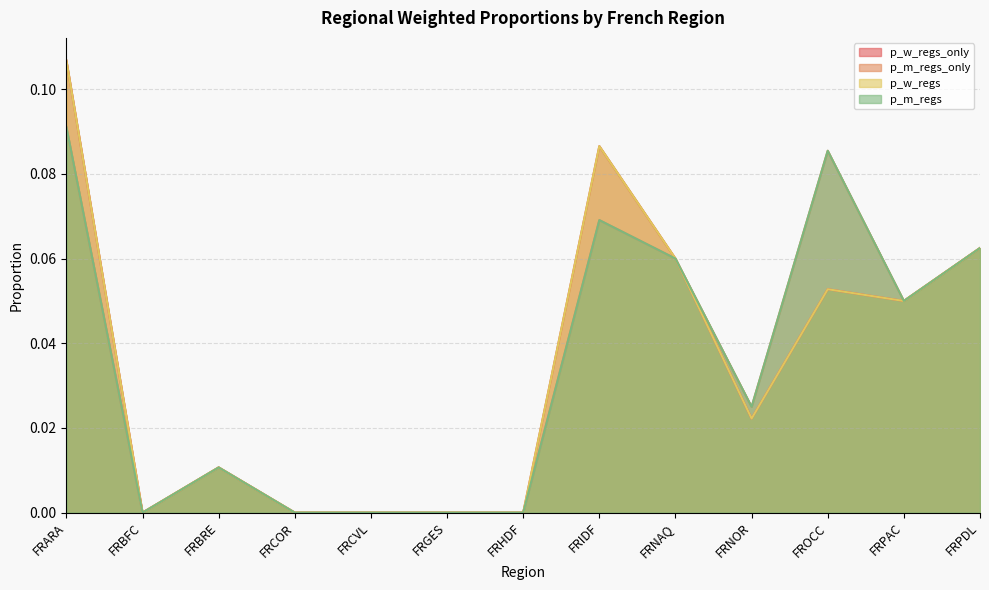

True or false: p_m_regs_only has more than 1 interior local peaks.

True